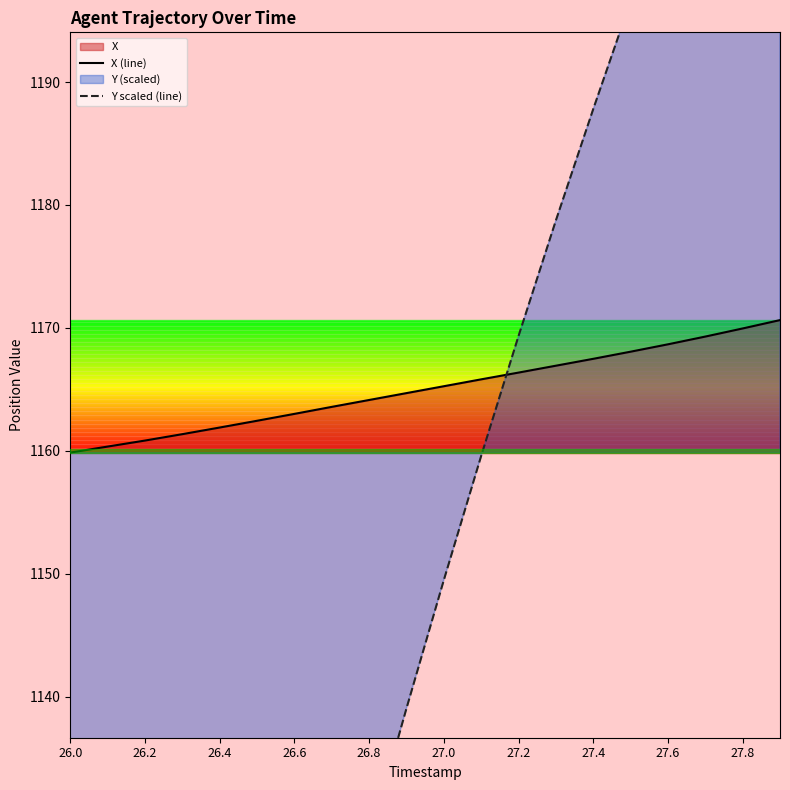

How many times do X and Y cross each other?

1